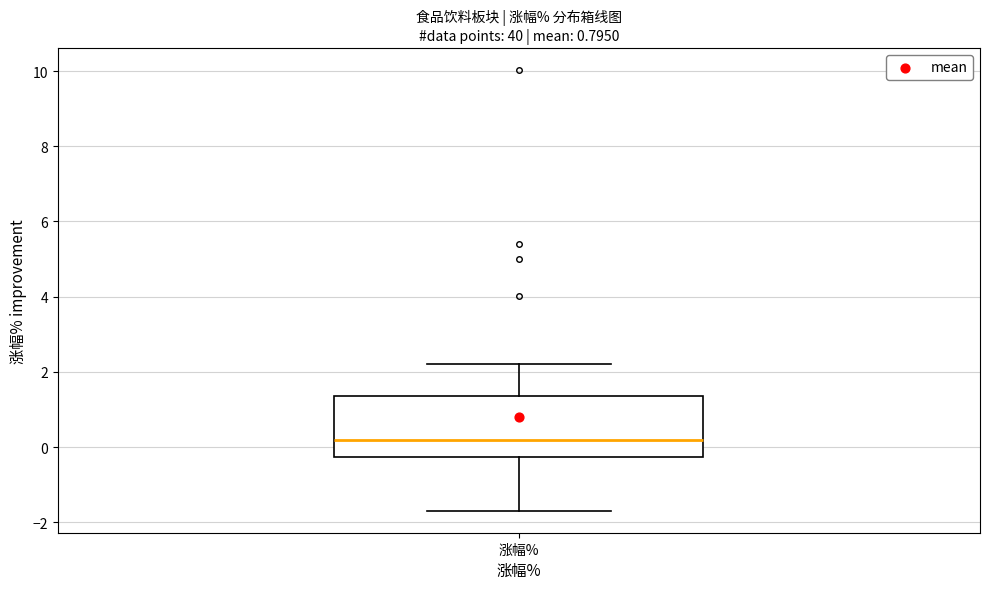

Transcribe this box plot: give where the median line is, the range the box spans, and where the two whiskers end, as read against the y-axis. The values are not printed on the chart, so give them approximately, as read against the axis.

median 0.2, box -0.2 to 1.4, whiskers -1.6 to 2.2